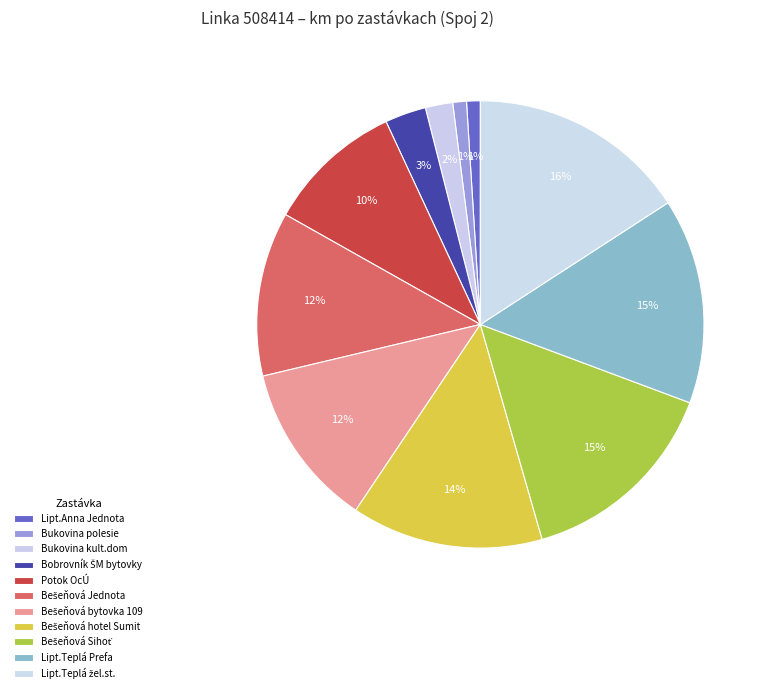

How many segments does this pie chart have?

11